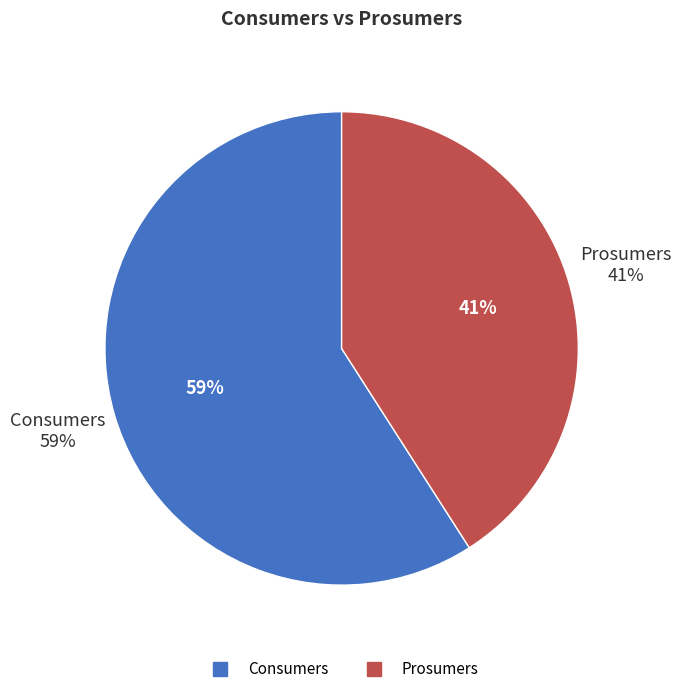

To the nearest percent, what is the average slice percentage?

50%